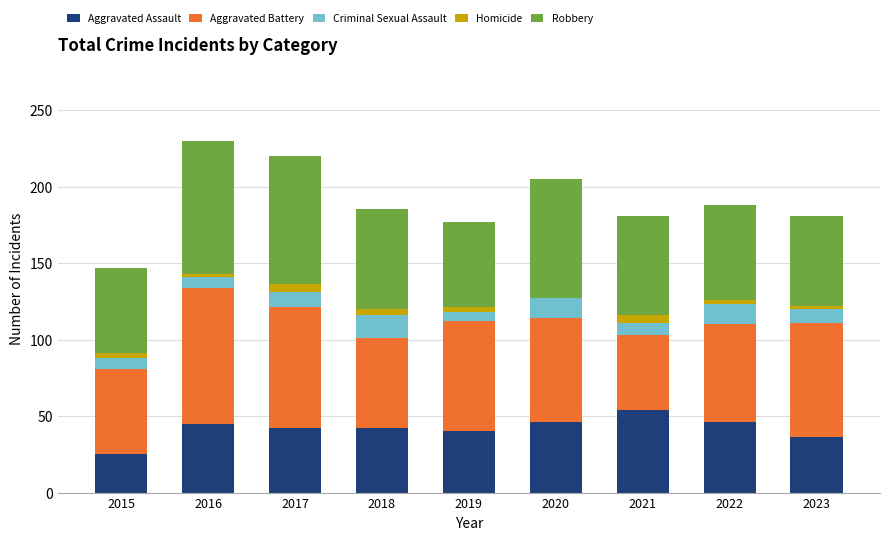

Count the number of data series in this chart.

5